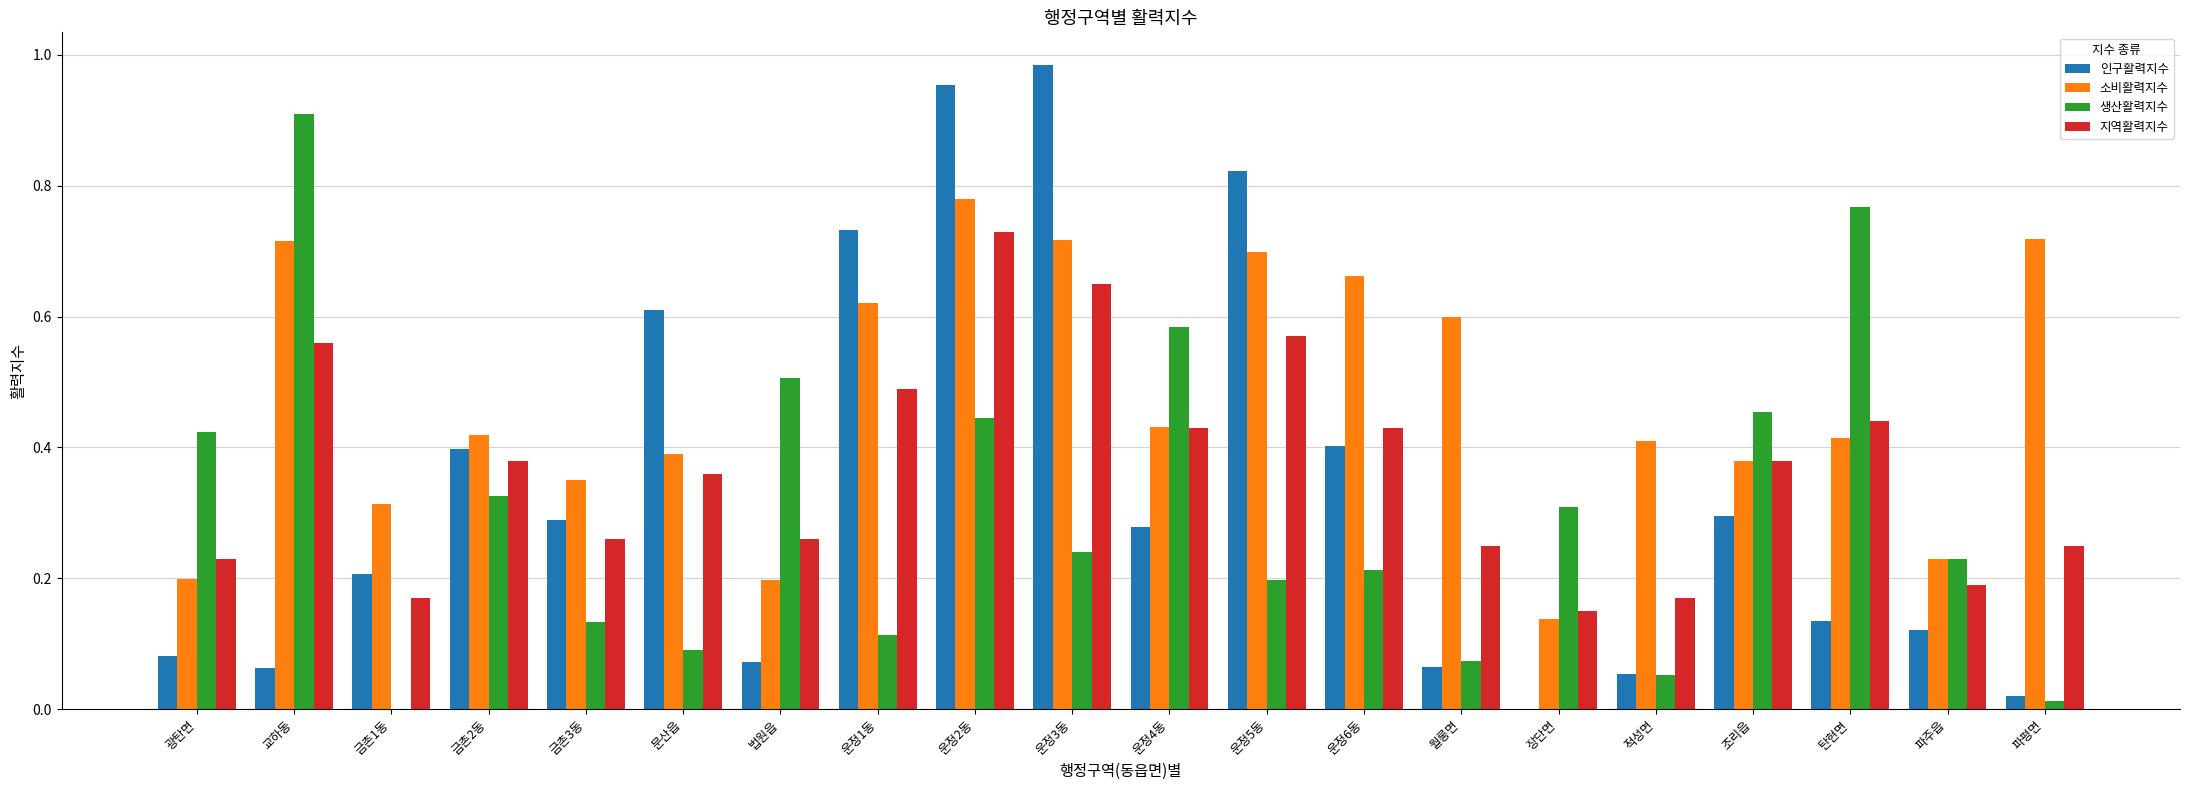

What is the sum of all 생산활력지수 values?

6.1